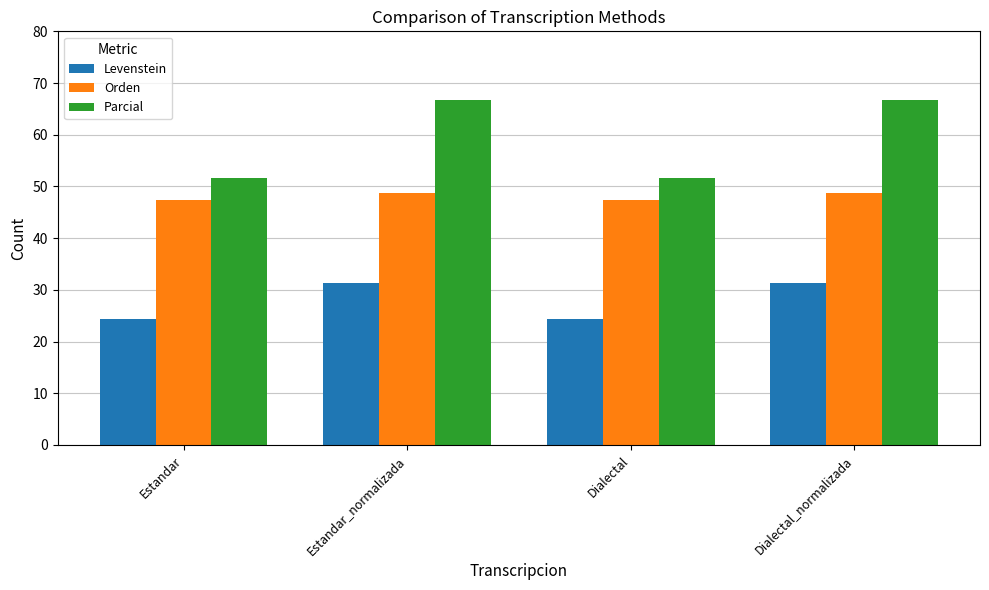

Is the value of Levenstein at Dialectal_normalizada greater than the value of Parcial at Dialectal?

No